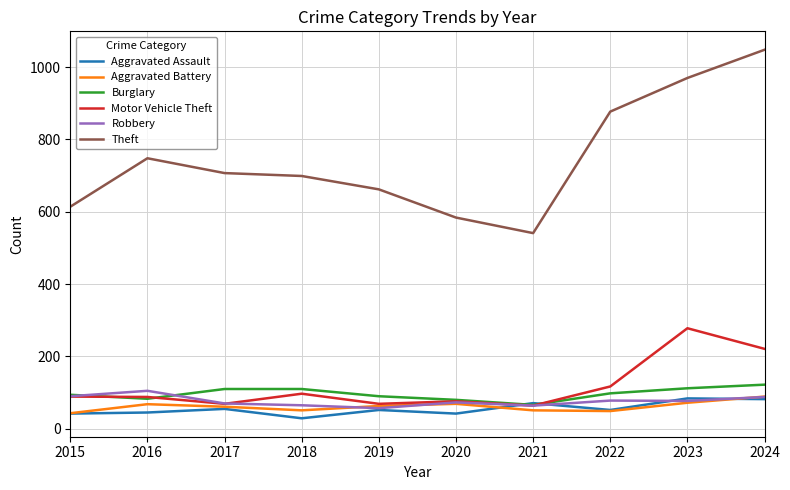

True or false: Theft has a value of 541 at 2021.

True